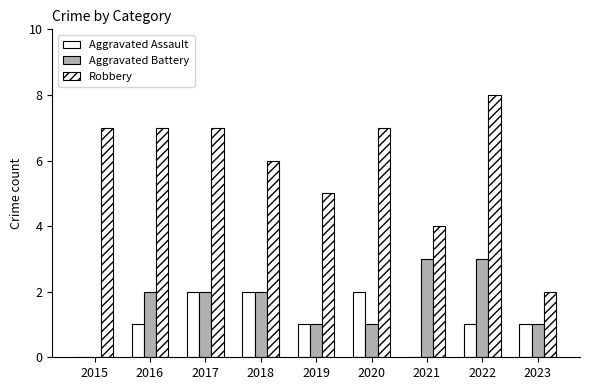

How many positive values does the Aggravated Battery series have?

8